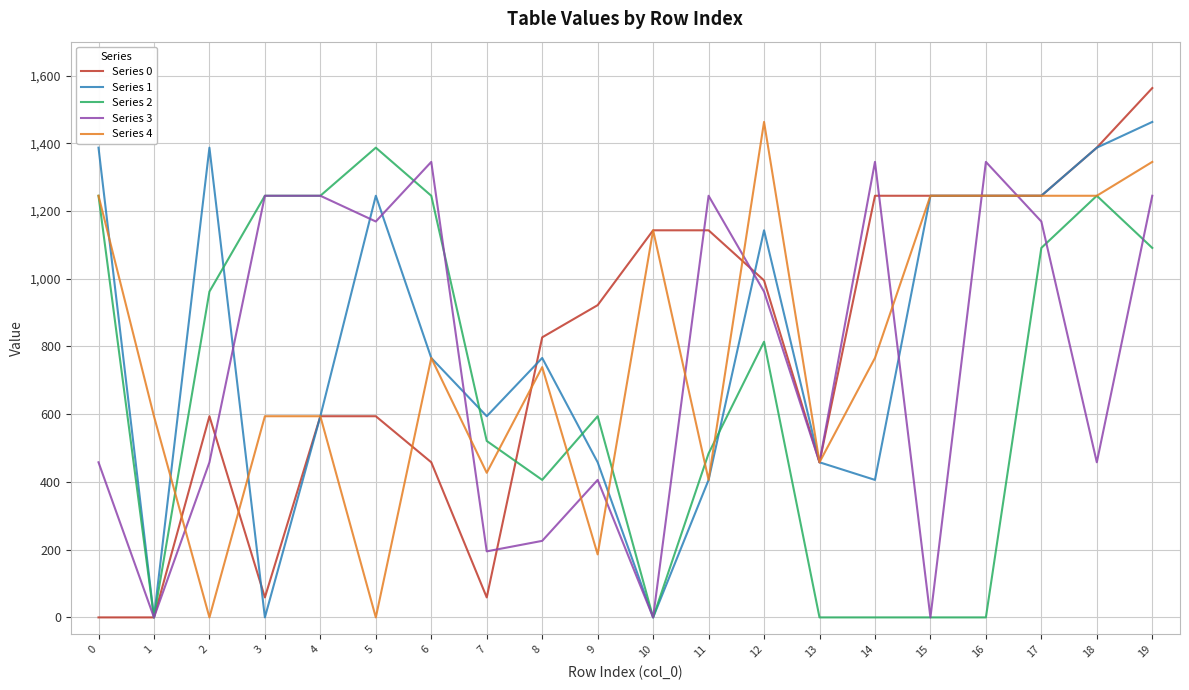

How many series are shown in this chart?

5